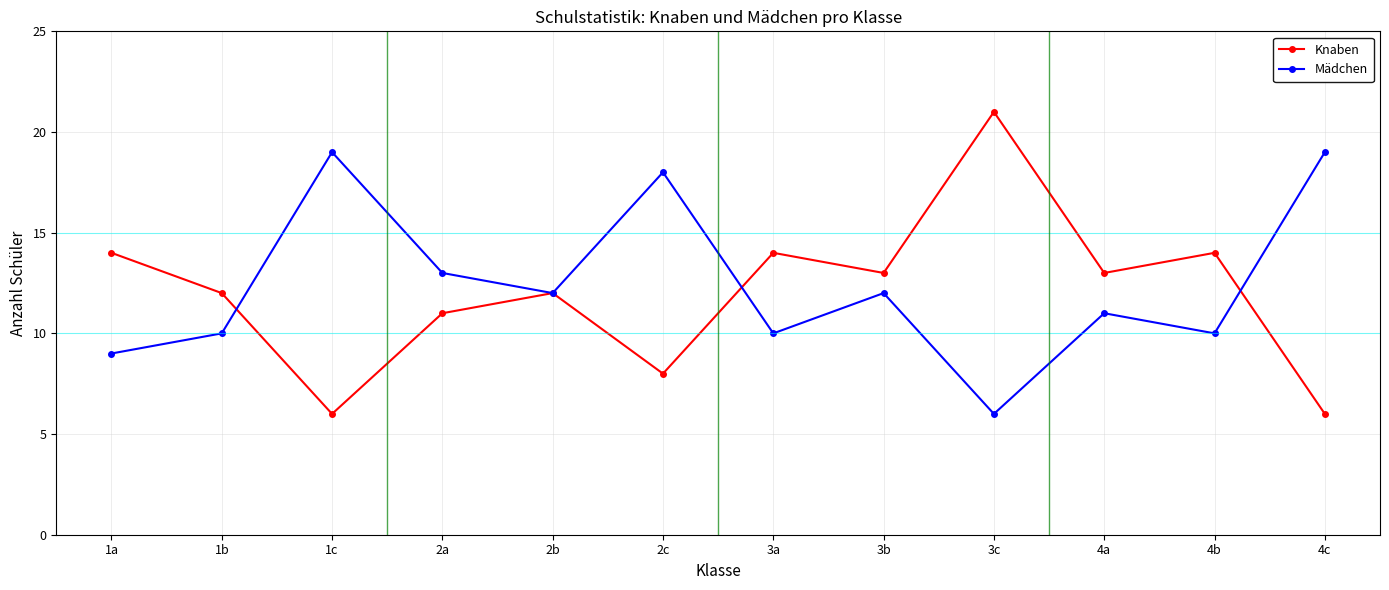

How many data points in Knaben are less than 13?

6